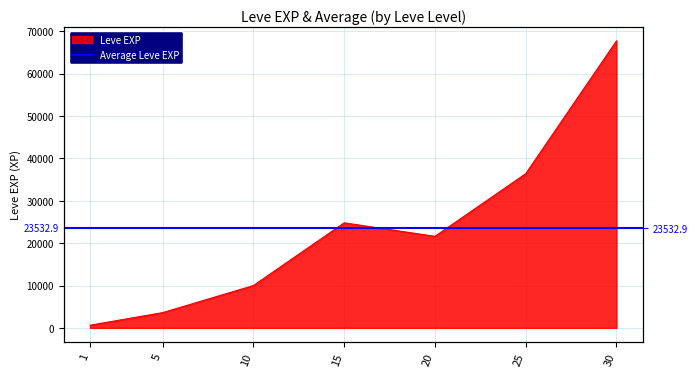

What is the average value?

23533